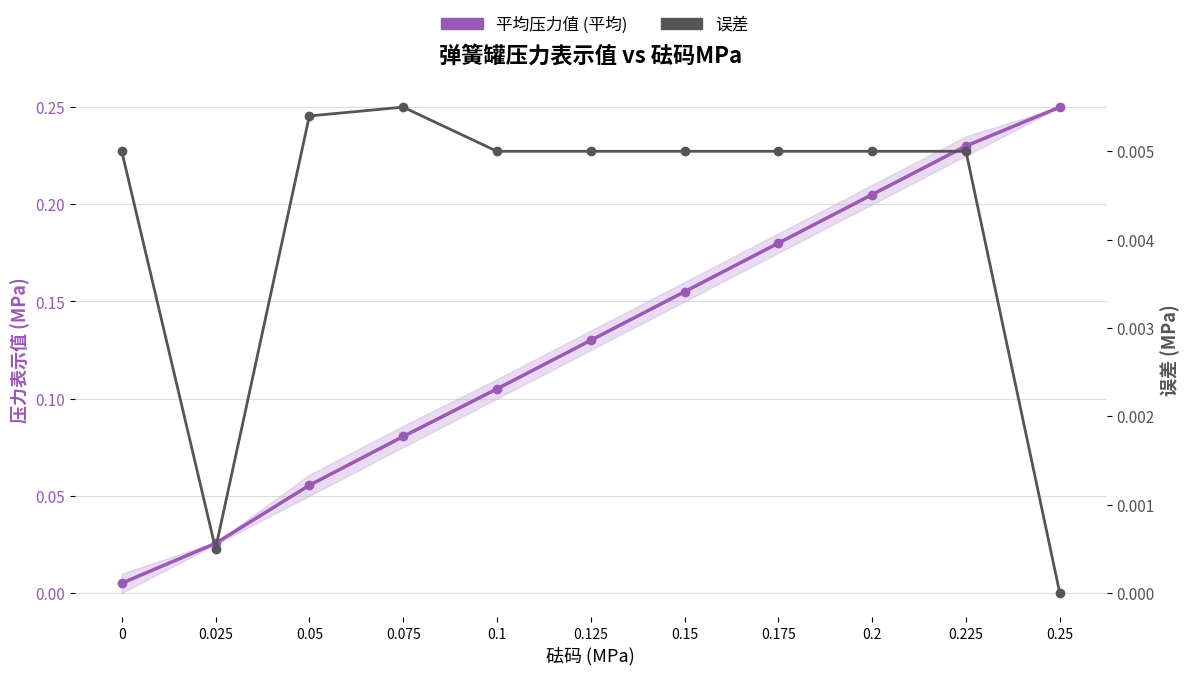

What are all the series names shown in the legend?

平均压力值 (平均), 误差